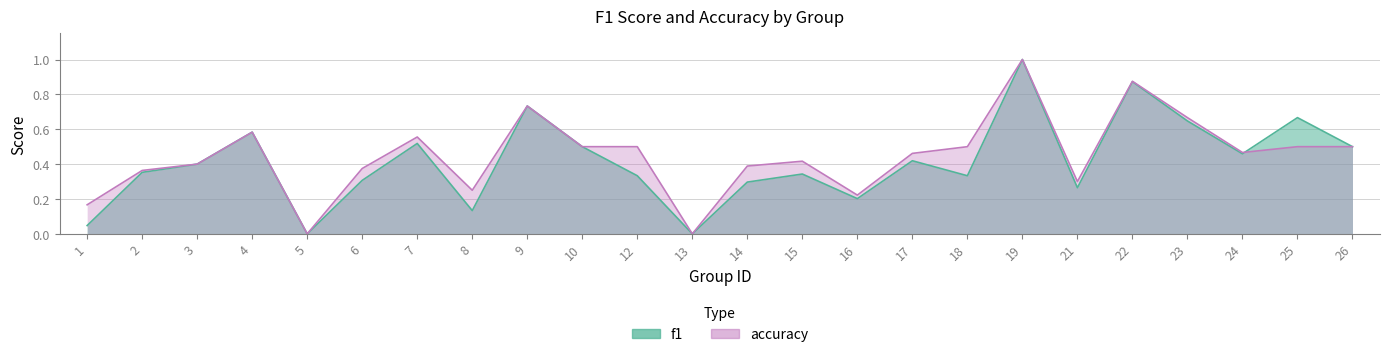

Rank the series by their average value, from highest to lowest.

accuracy, f1